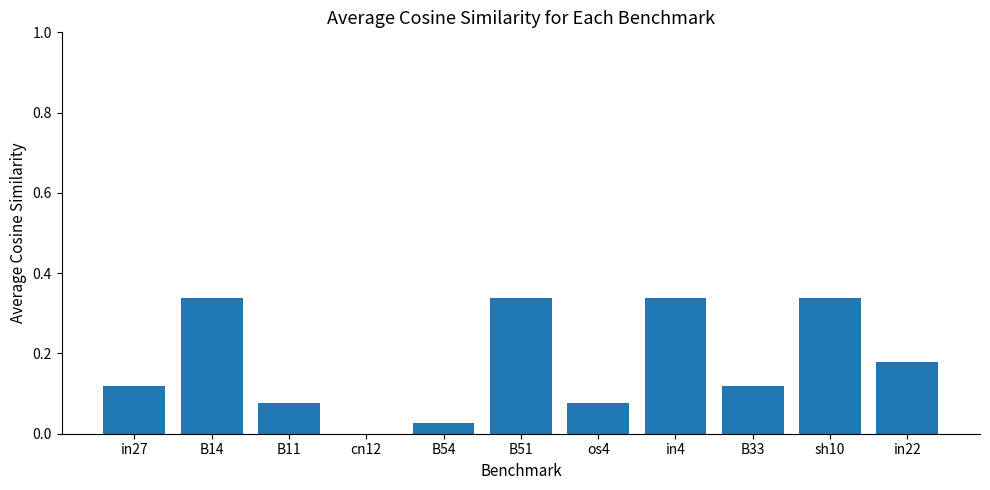

The chart shows a value of 0.1 at in4. True or false?

False